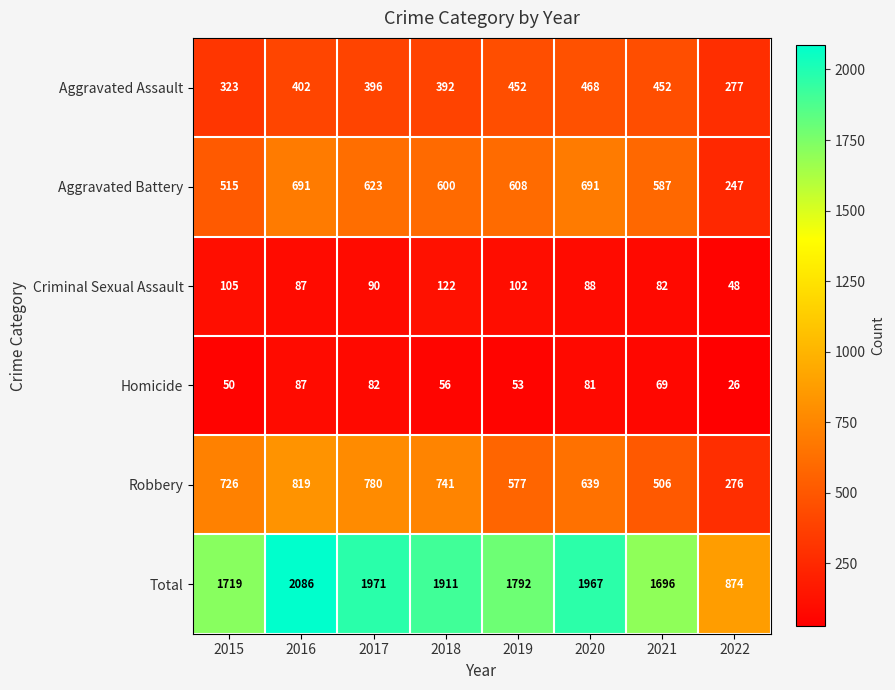

Rank the series by their maximum value, from highest to lowest.

Total, Robbery, Aggravated Battery, Aggravated Assault, Criminal Sexual Assault, Homicide